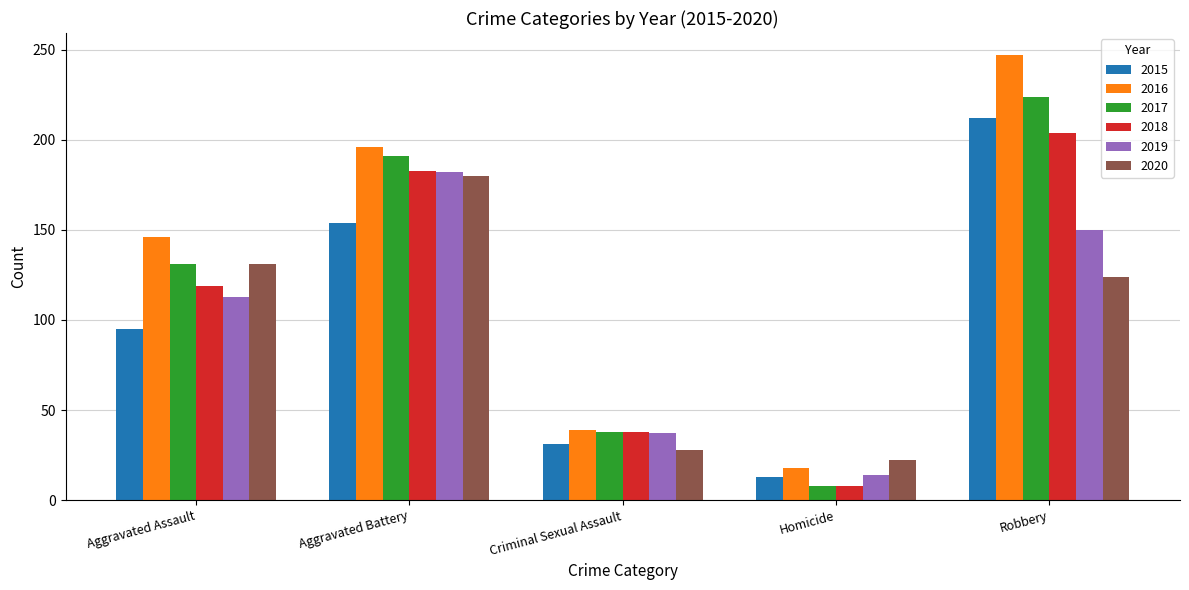

Where is 2016 nearest to the value 132?

Aggravated Assault